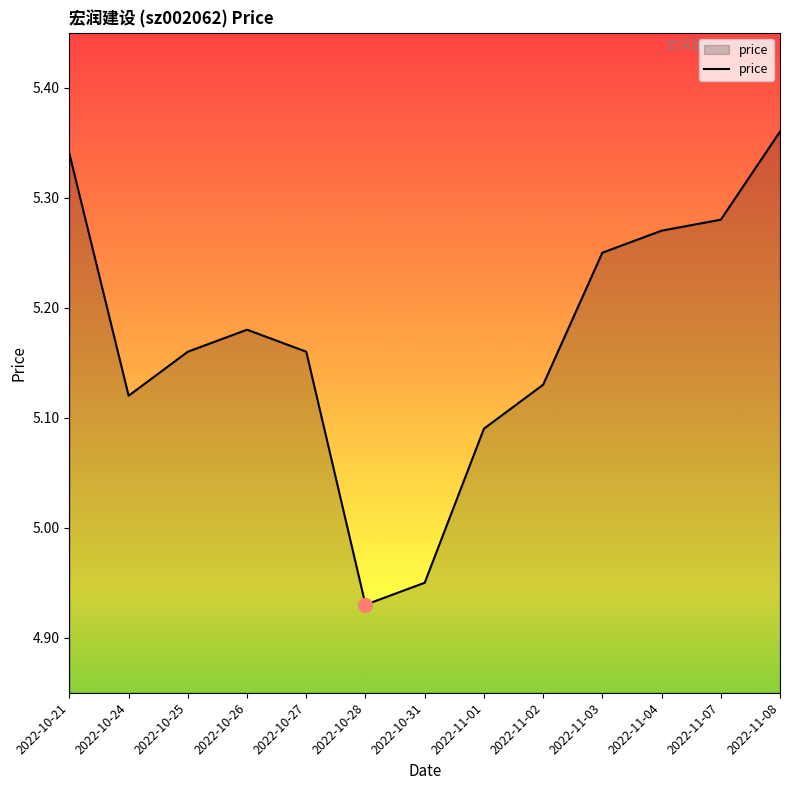

Where does the data first go above 5?

2022-10-21